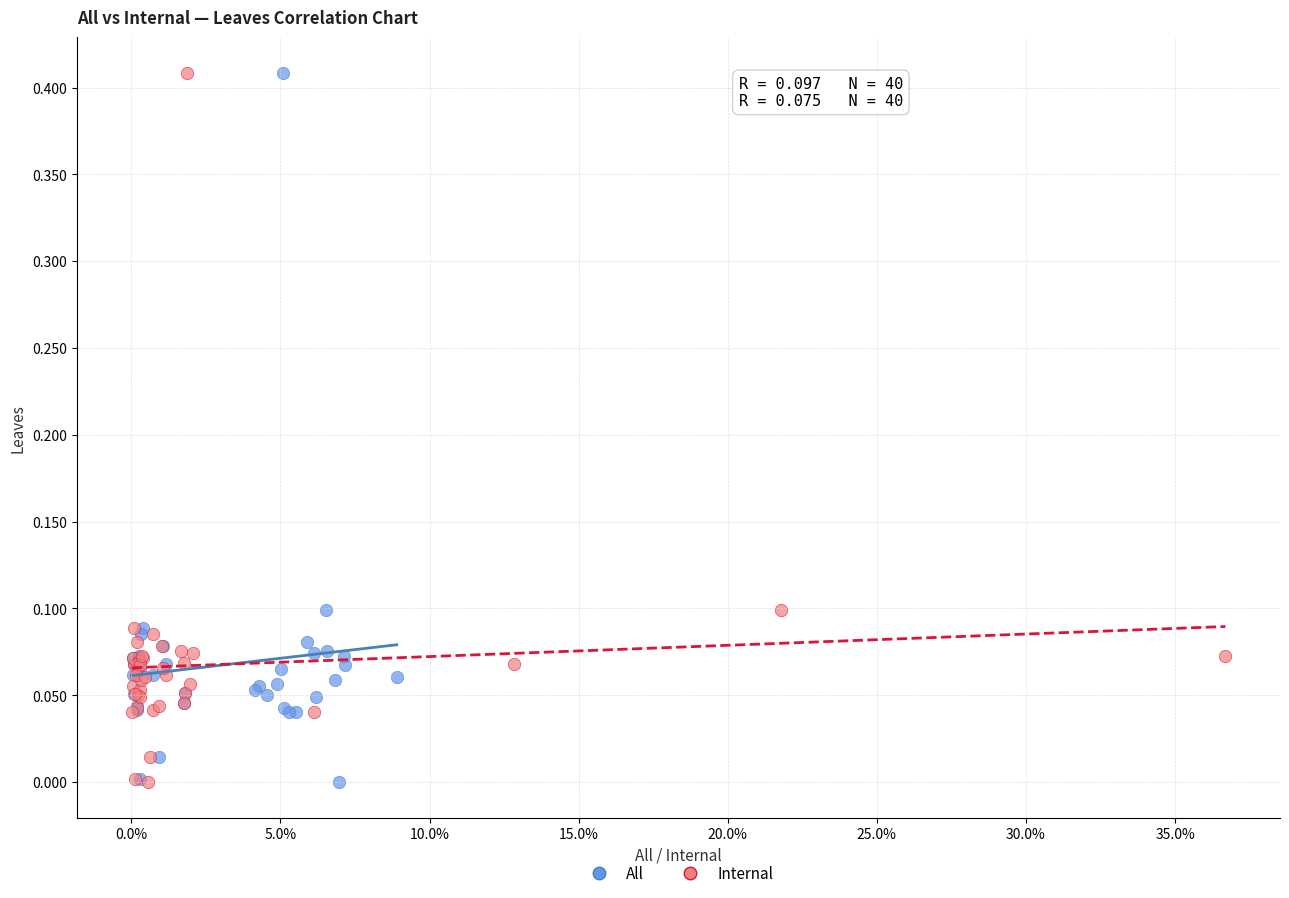

What are all the series names shown in the legend?

All, Internal